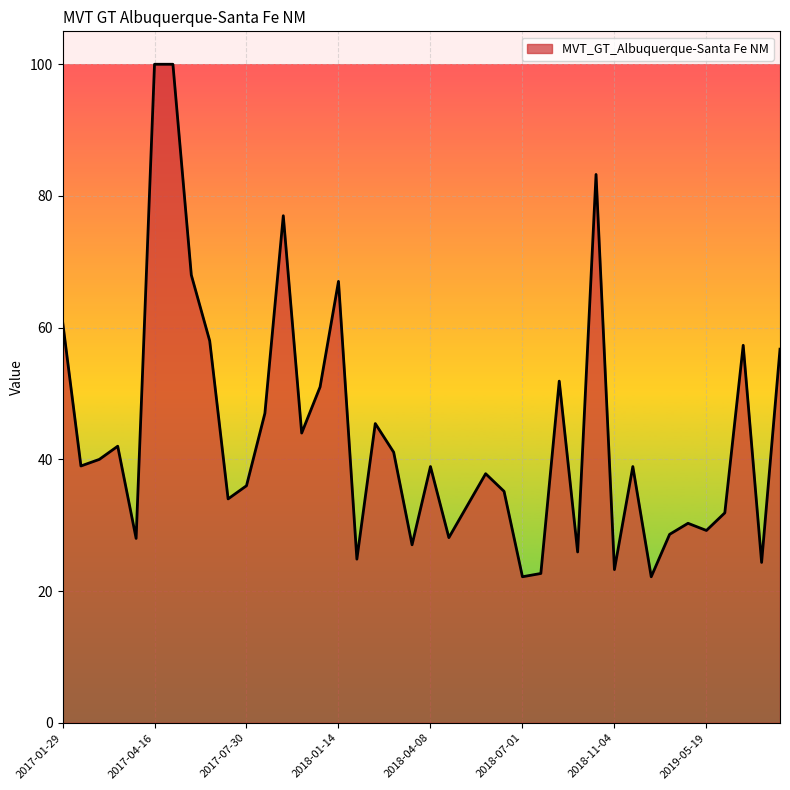

What is the difference between the maximum and minimum values?

77.8